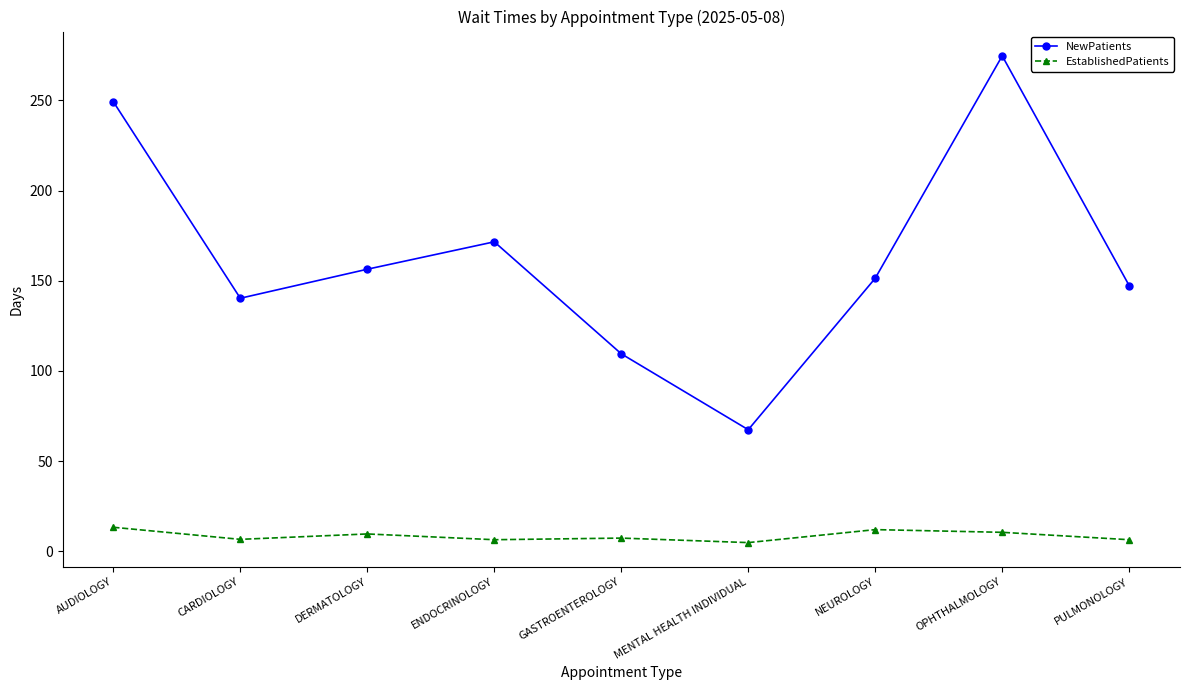

Rank the series by their average value, from highest to lowest.

NewPatients, EstablishedPatients